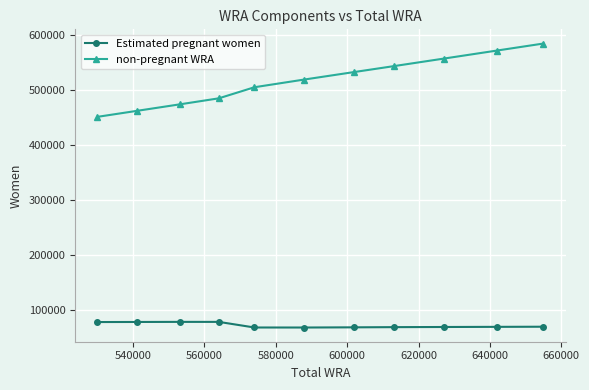

Which series has the largest total across all categories?

non-pregnant WRA